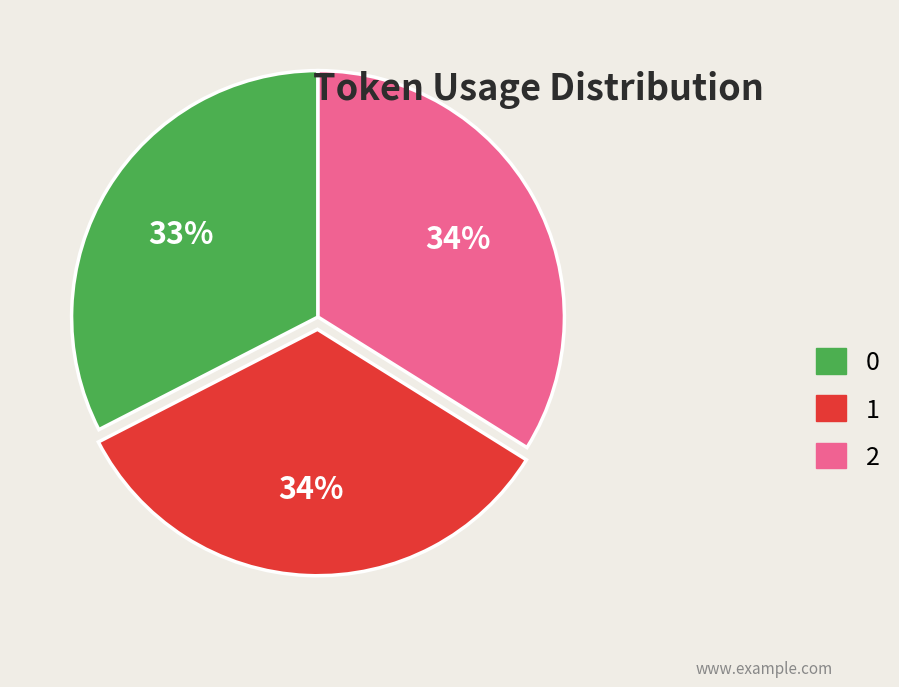

Approximately how many times larger is the value at 0 compared to 1?

1.0